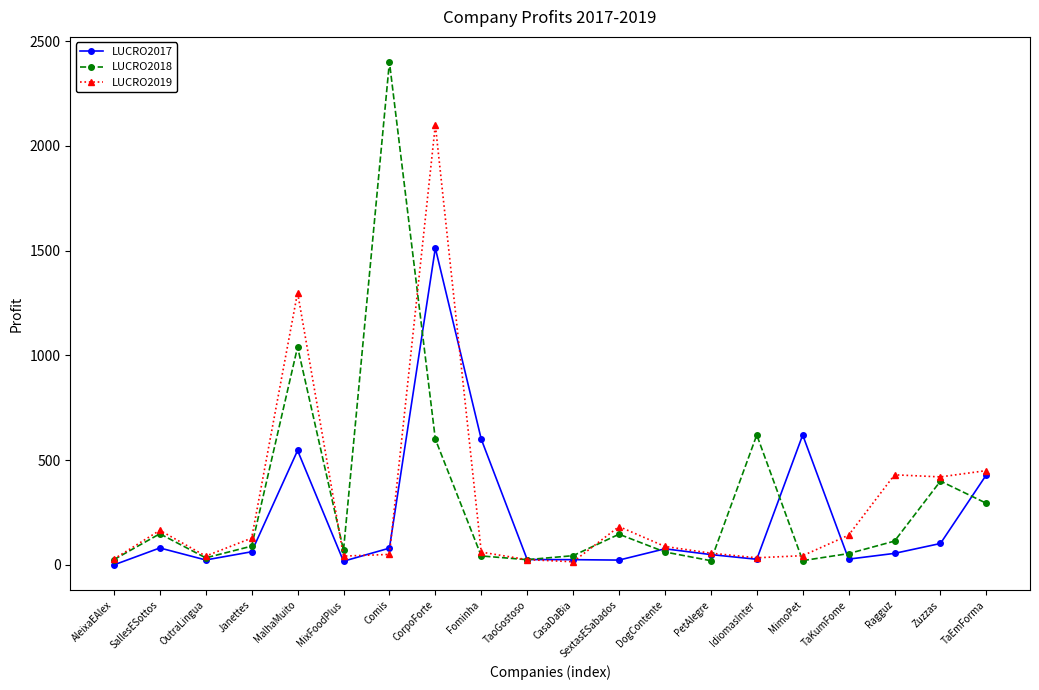

At which category is the sum across all series the highest?

CorpoForte